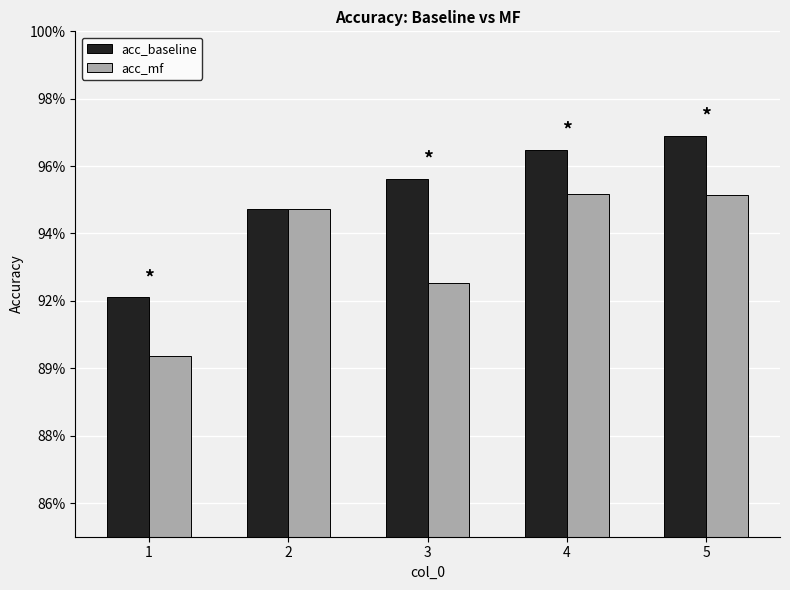

Is the value of acc_mf at 5 greater than the value of acc_baseline at 1?

Yes